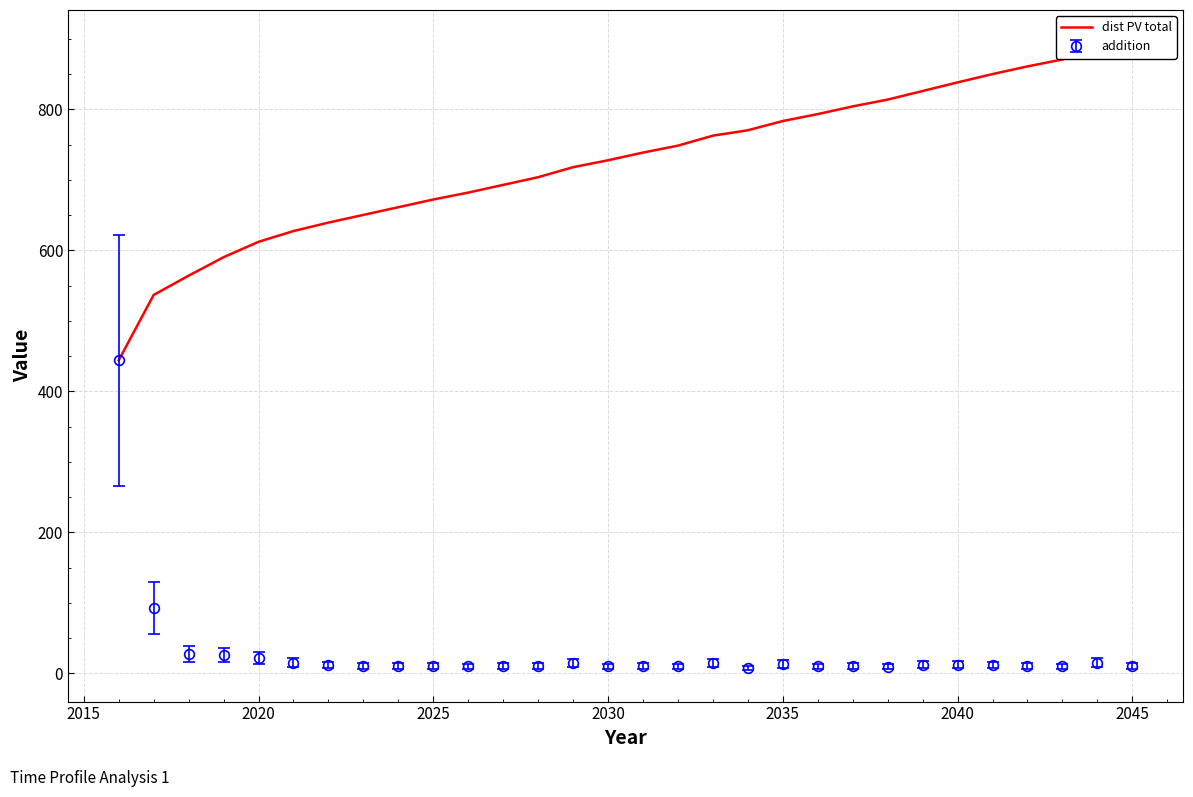

How many values in the addition series are below 10?

7